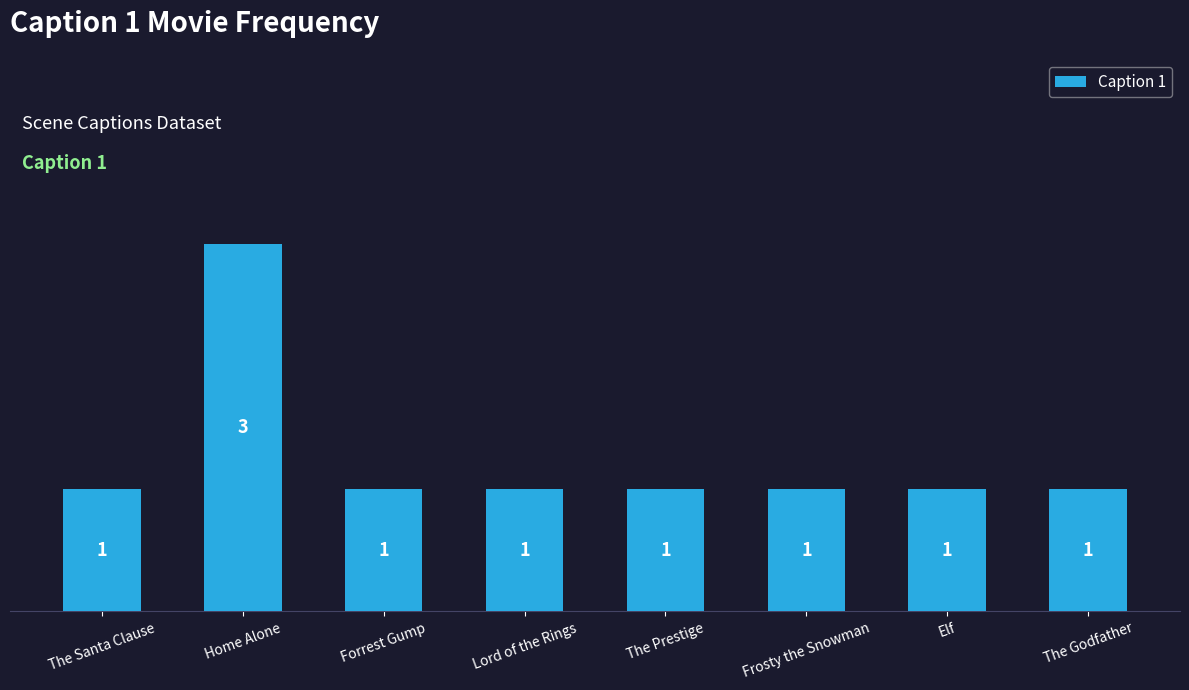

Reading left to right, what are all the values shown in this chart?

The Santa Clause=1	Home Alone=3	Forrest Gump=1	Lord of the Rings=1	The Prestige=1	Frosty the Snowman=1	Elf=1	The Godfather=1